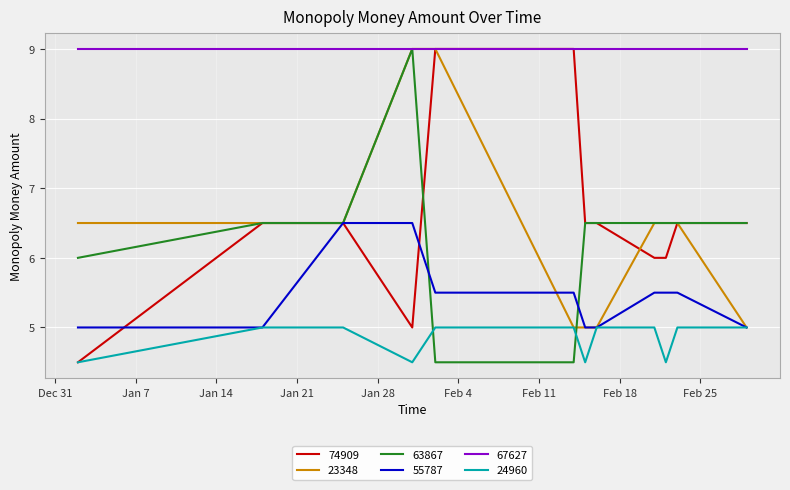

What is the smallest value displayed?

4.5